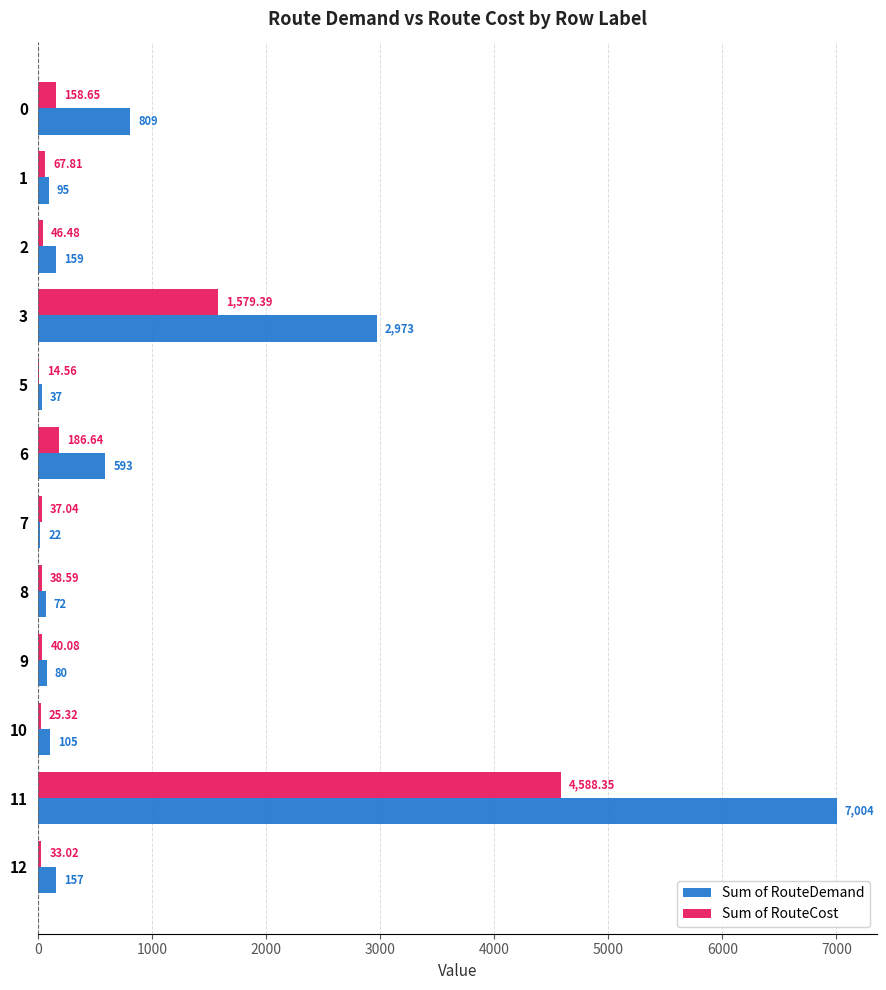

Is the value of Sum of RouteCost at 1 greater than the value of Sum of RouteDemand at 3?

No